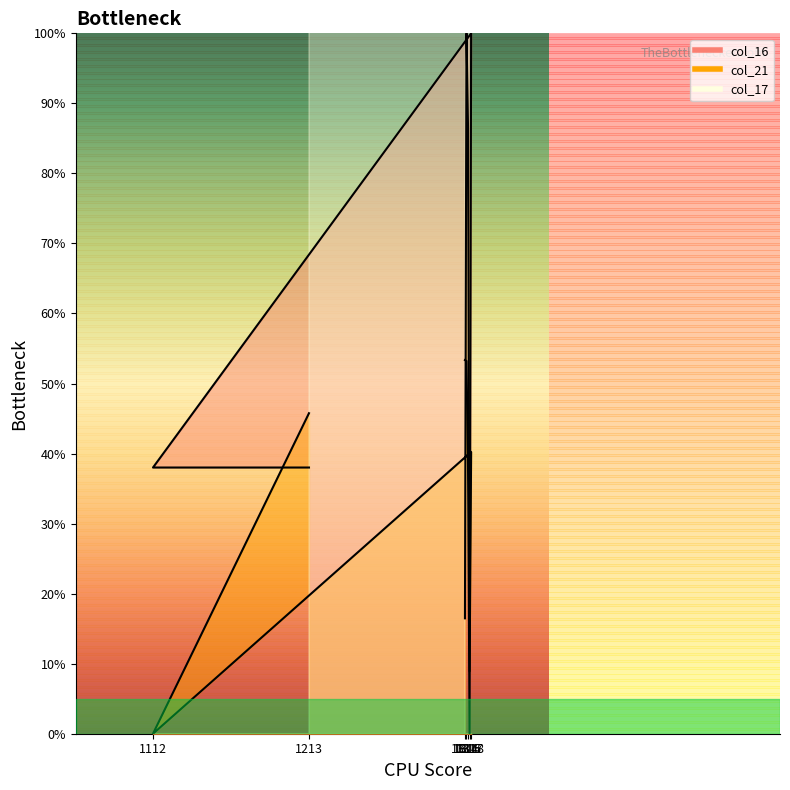

What is the spread (max minus min) of values at 1314?

36.9